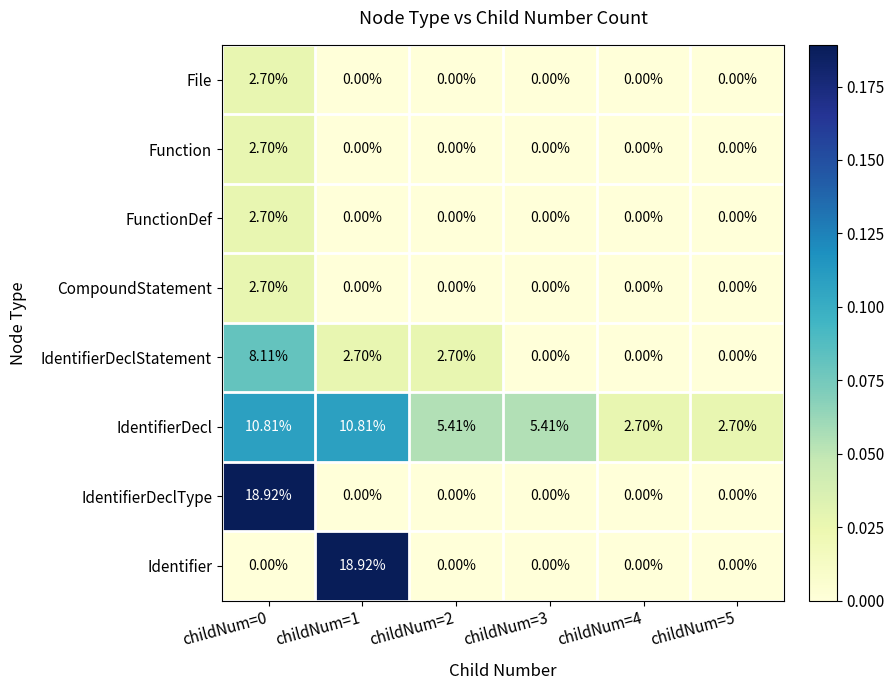

How many categories are shown in the chart?

6